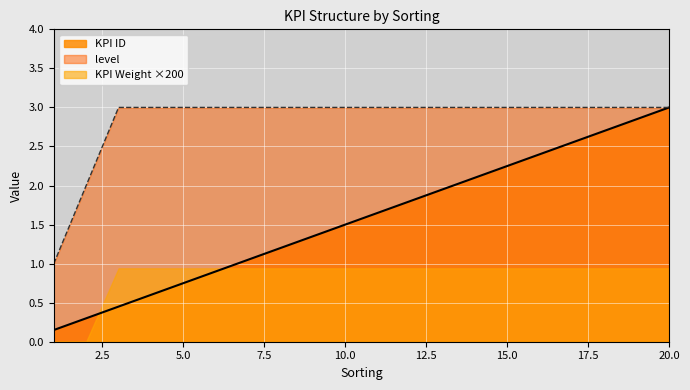

Which series has the largest total across all categories?

level